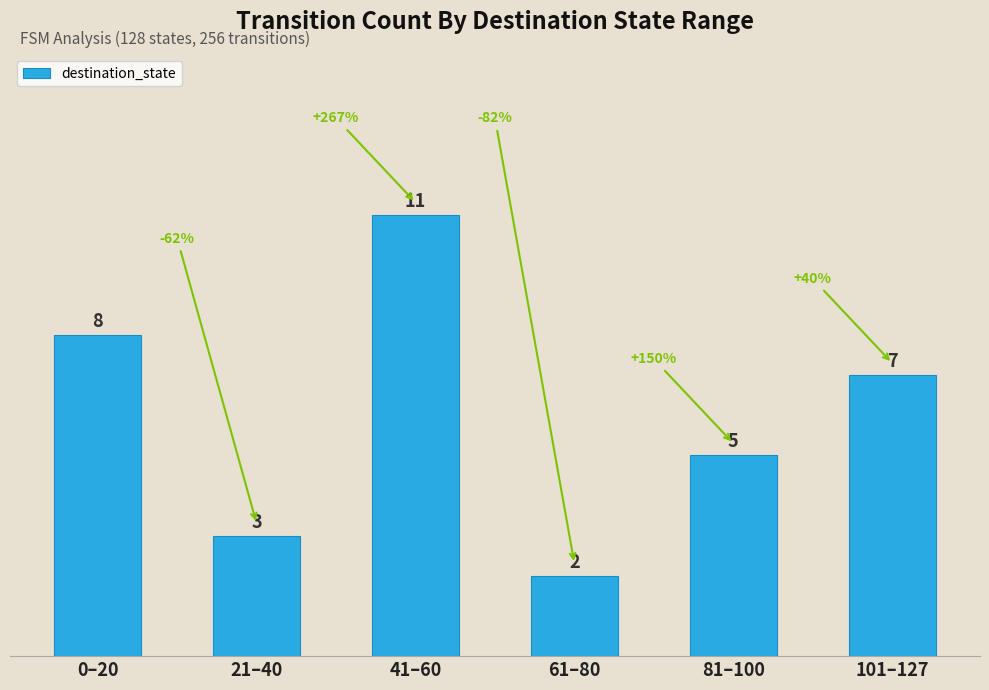

True or false: the data shows 2 at 0–20.

False